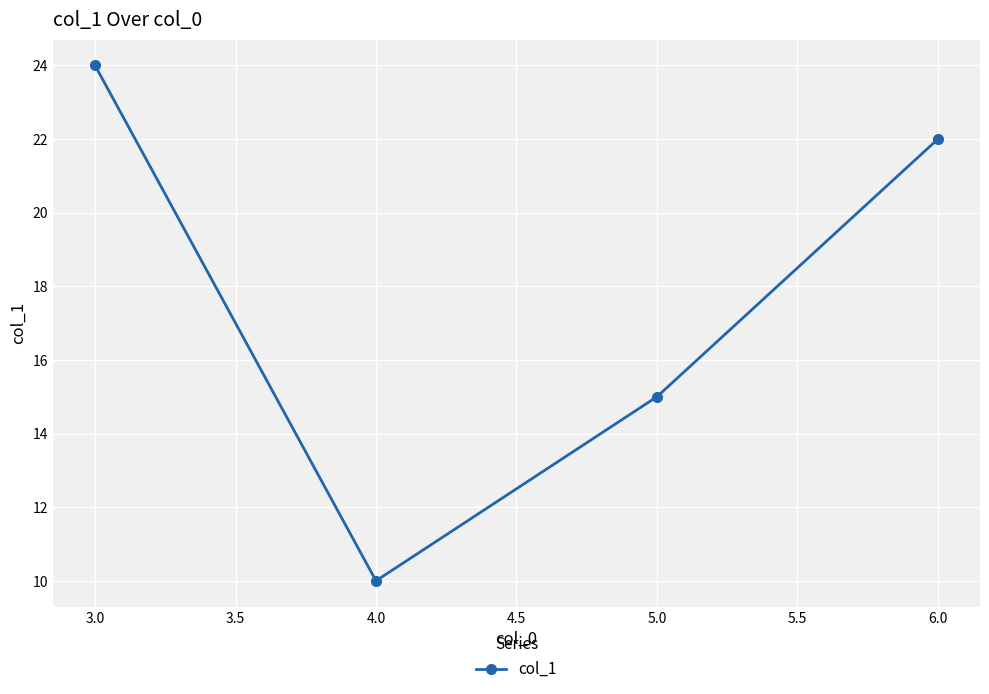

Rank the categories by value from lowest to highest.

4.0, 5.0, 6.0, 3.0